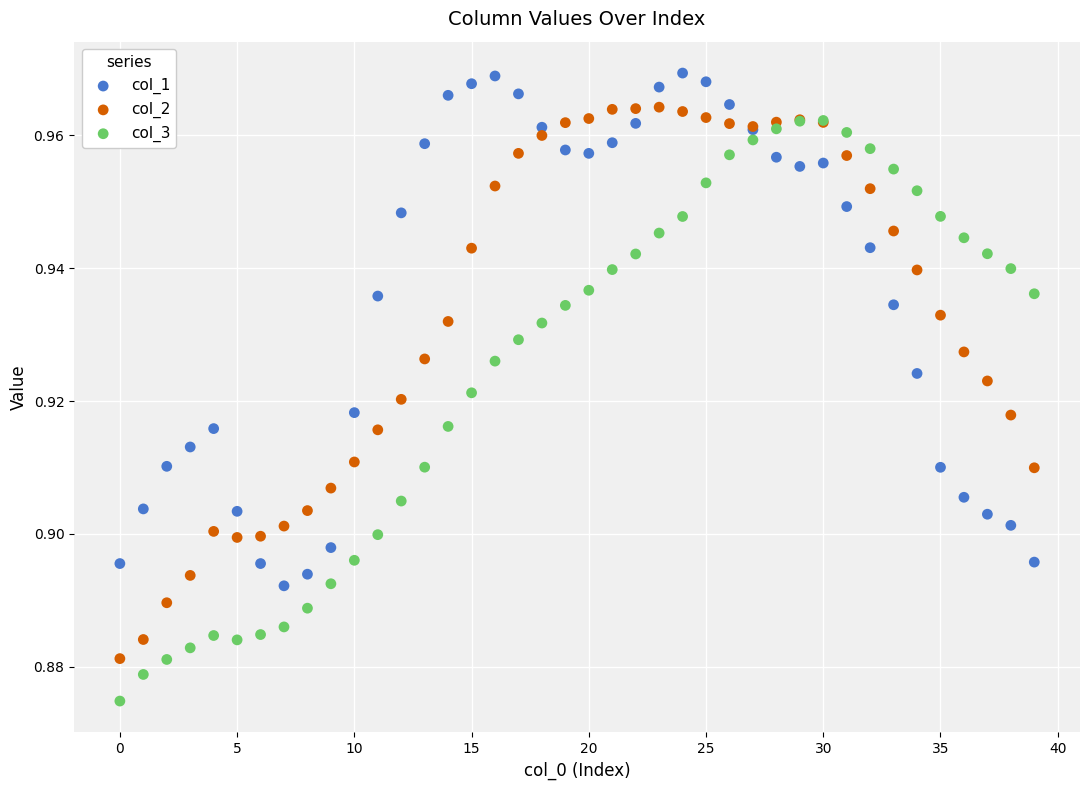

Which series contains the lowest Y value?

col_3